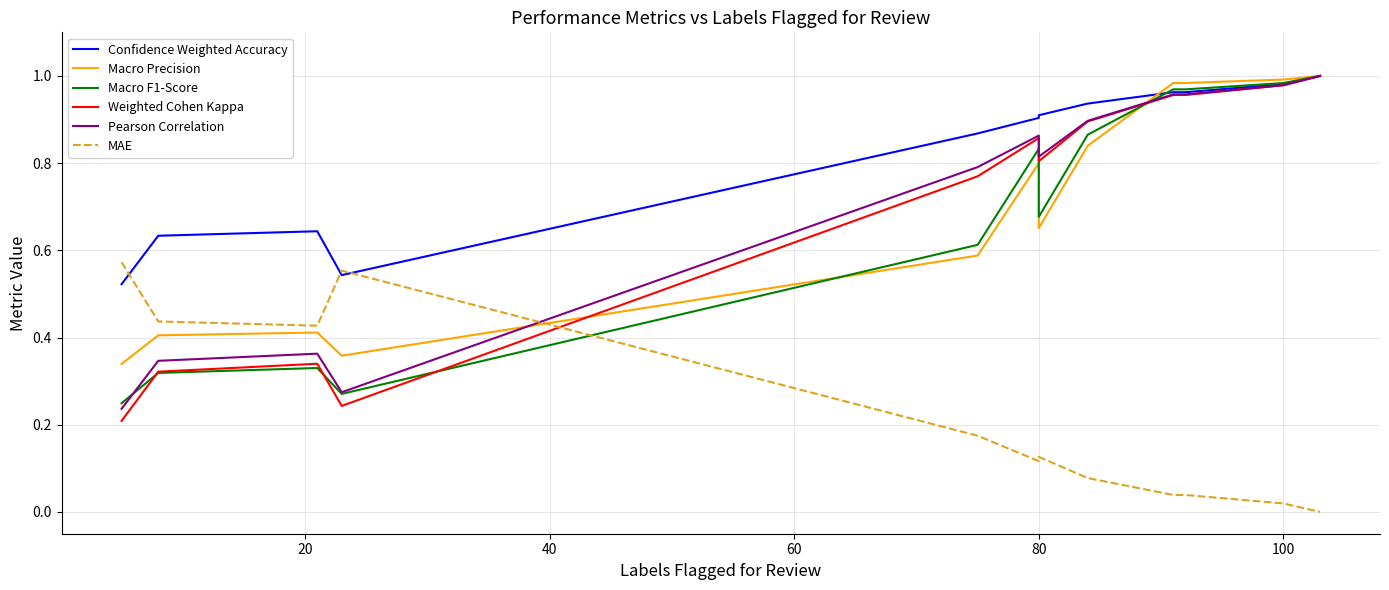

True or false: Macro Precision and MAE intersect in this chart.

True